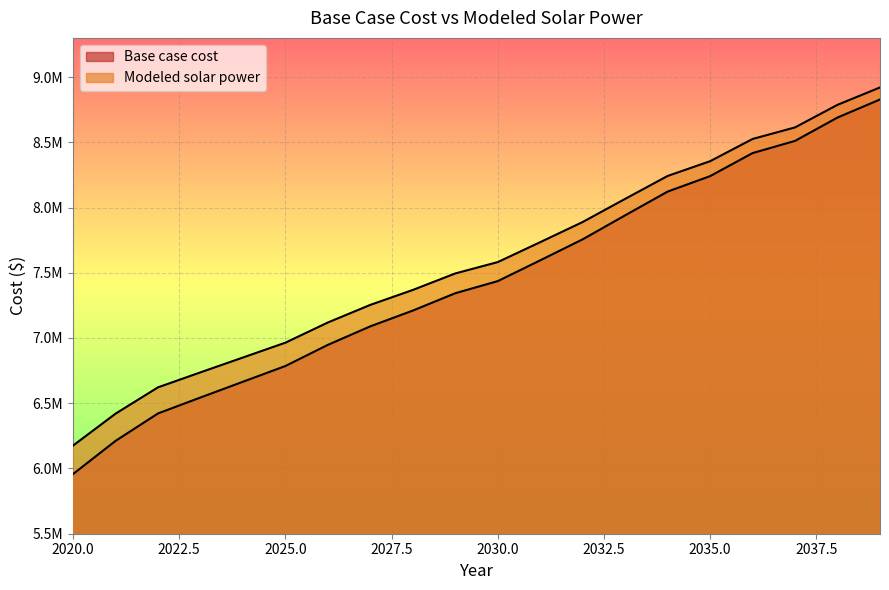

What are all the series names shown in the legend?

Base case cost, Modeled solar power